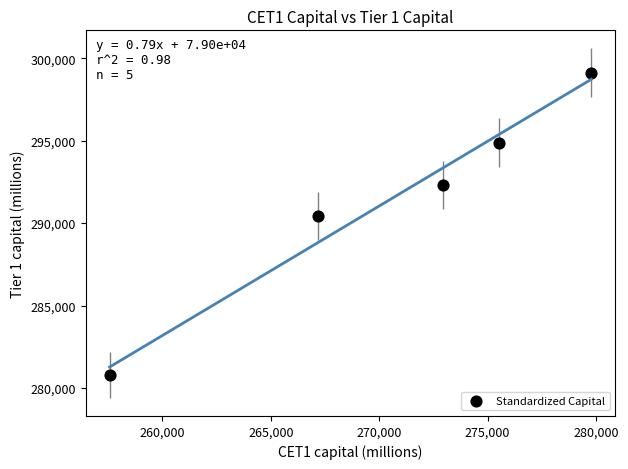

What Y value in the scatter plot is closest to 289951?

290442